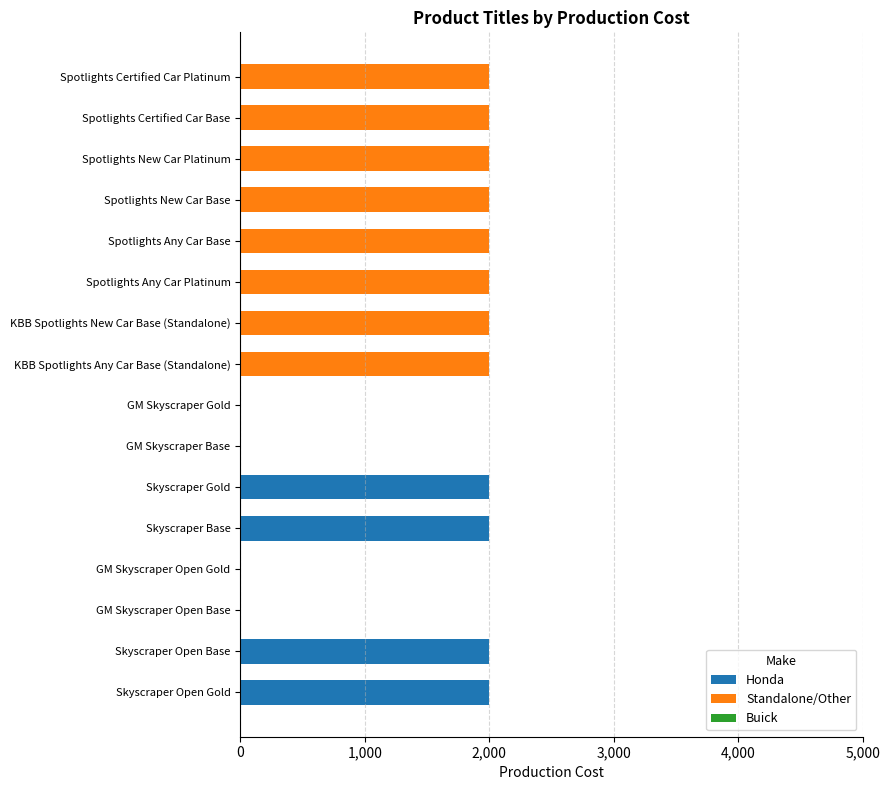

What is the total value across all series at Spotlights Certified Car Platinum?

2000